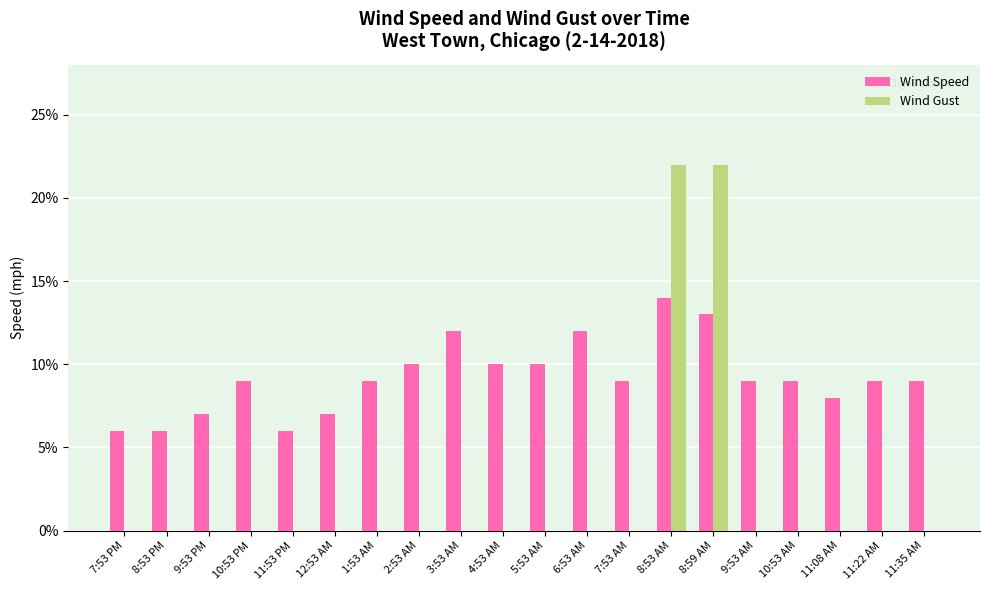

What is the maximum value shown in the chart?

22